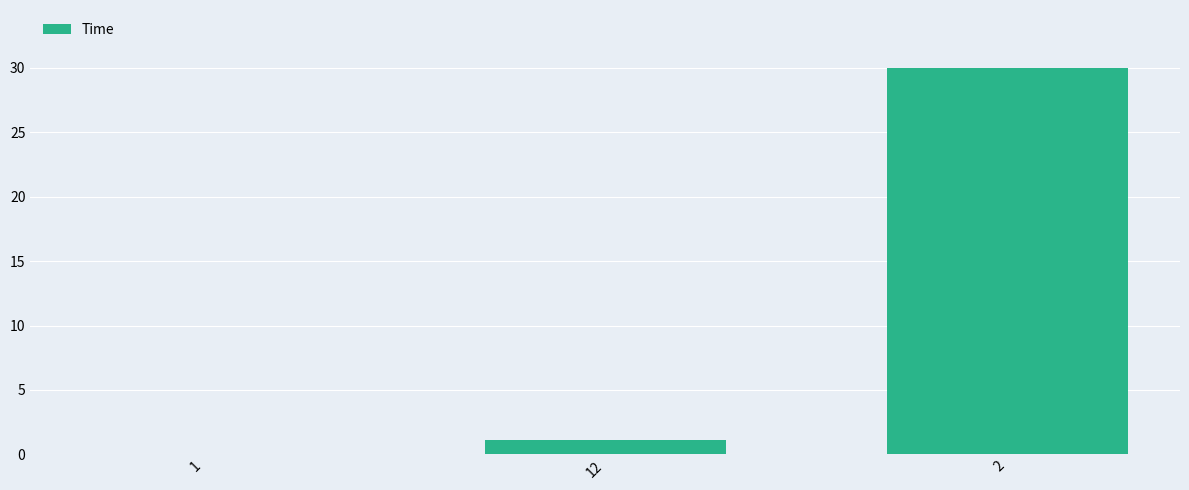

True or false: the data shows 0.0 at 1.

True